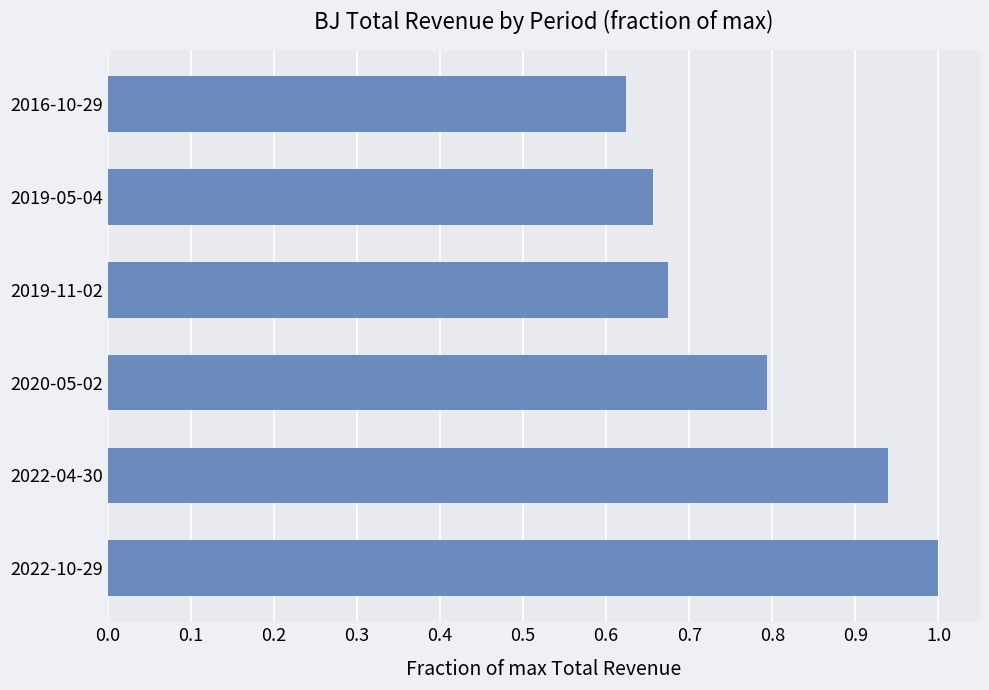

At which label is the value closest to 0?

2016-10-29